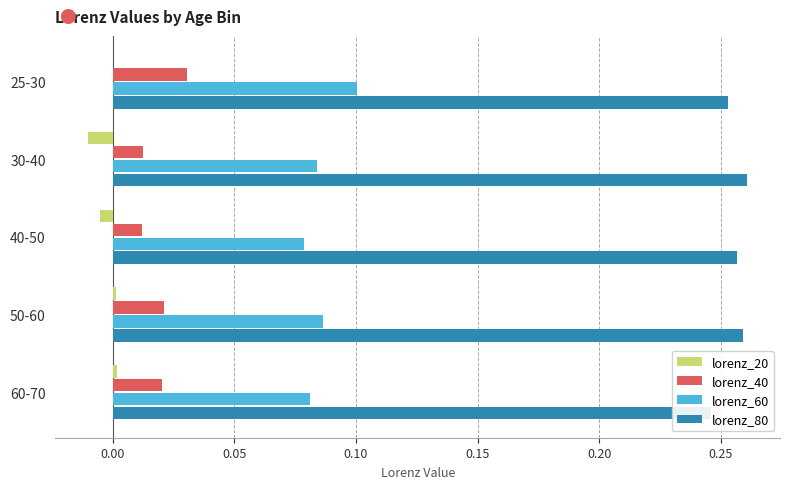

The lorenz_60 series shows 0.1 at 50-60. True or false?

True